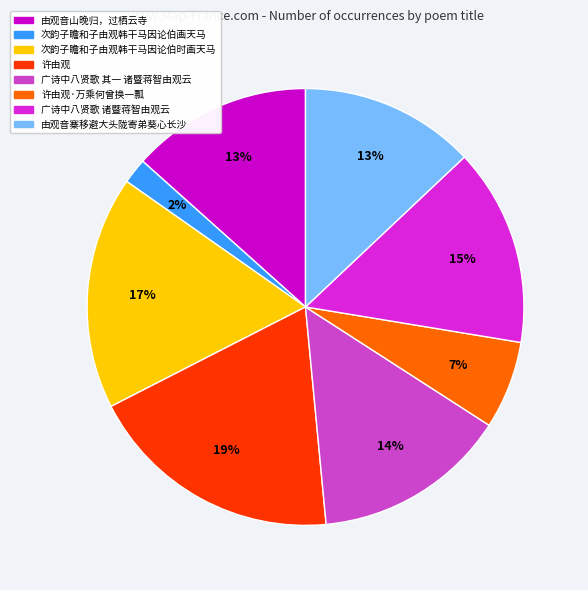

To the nearest percent, what is the difference between the largest and smallest slice percentages?

17%